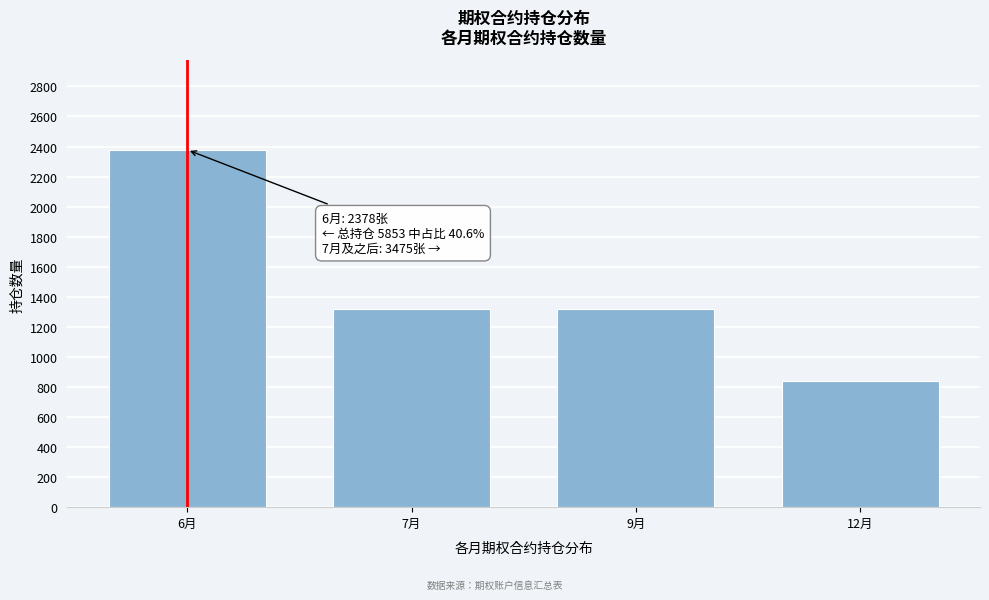

What is the label of the 4th bar from the left?

12月